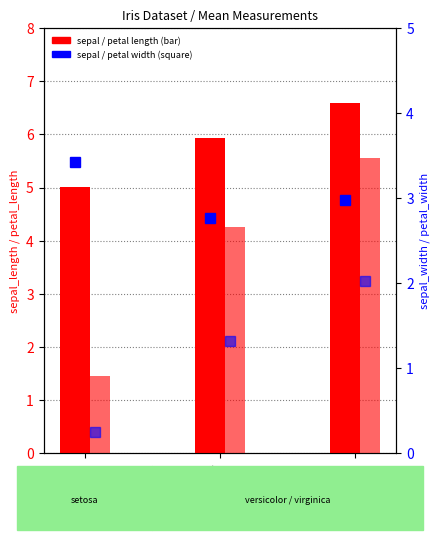

What position from the left is versicolor?

2